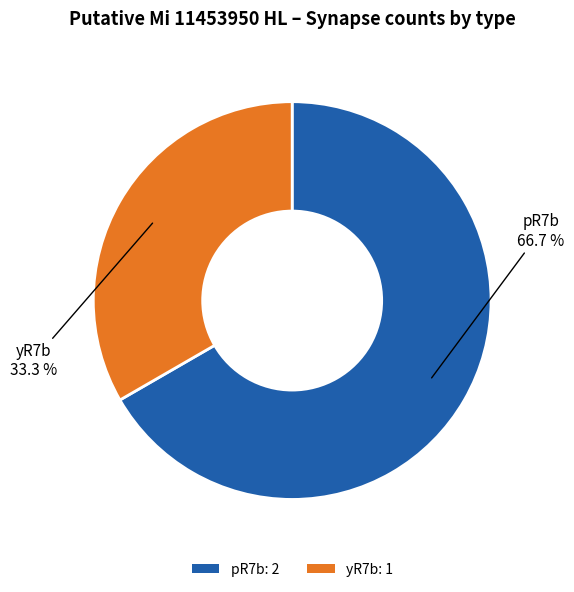

Which category has the biggest portion of the pie?

pR7b: 2